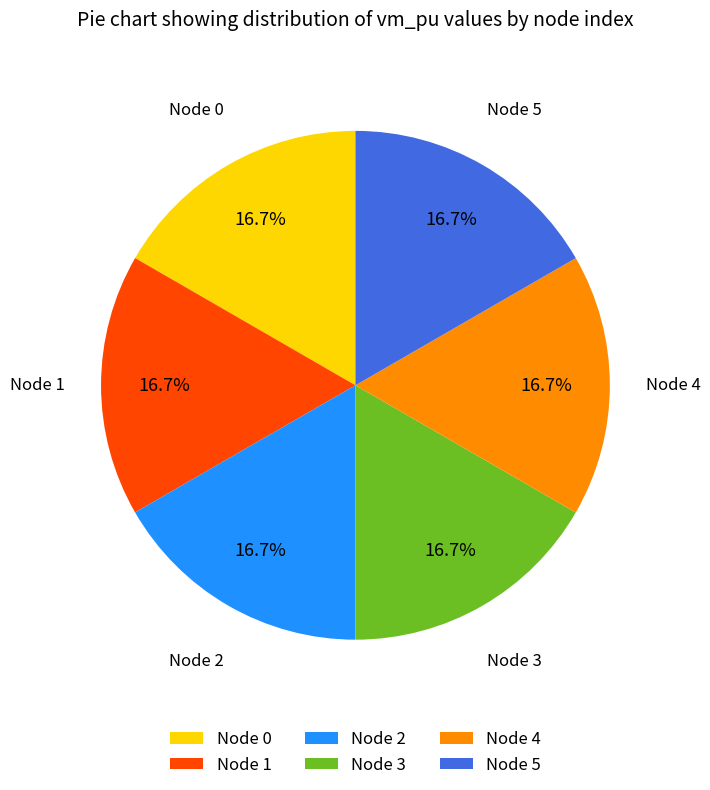

What is the total percentage of Node 0 and Node 3?

33.3%